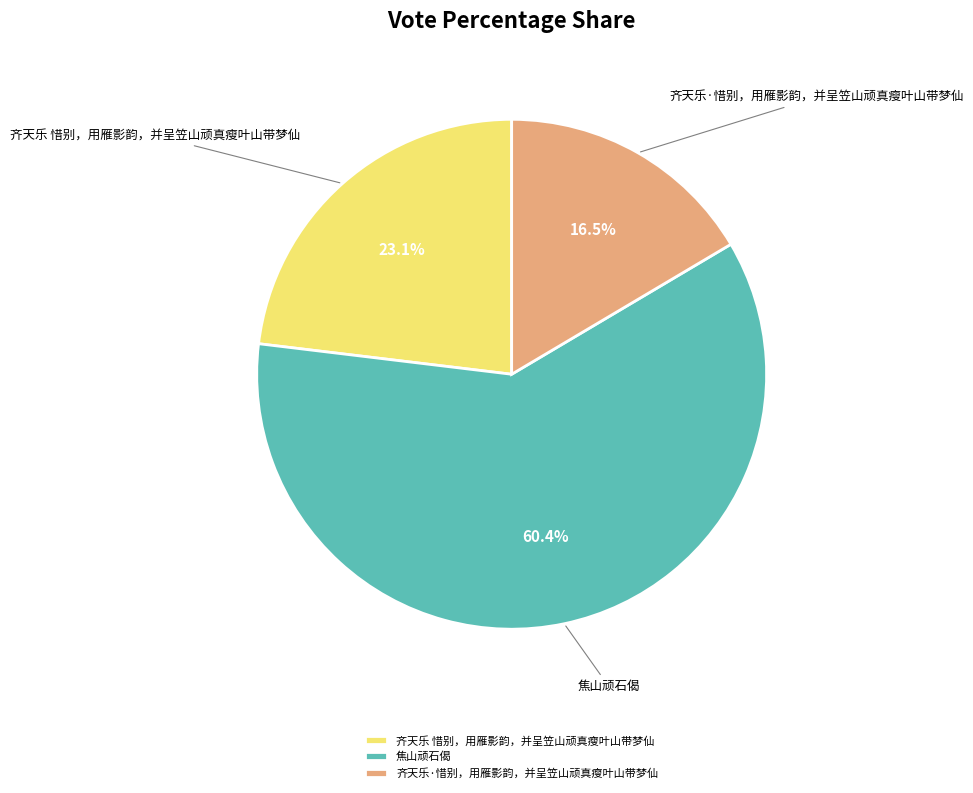

Which has a higher value, 齐天乐·惜别，用雁影韵，并呈笠山顽真瘦叶山带梦仙 or 齐天乐 惜别，用雁影韵，并呈笠山顽真瘦叶山带梦仙?

齐天乐 惜别，用雁影韵，并呈笠山顽真瘦叶山带梦仙